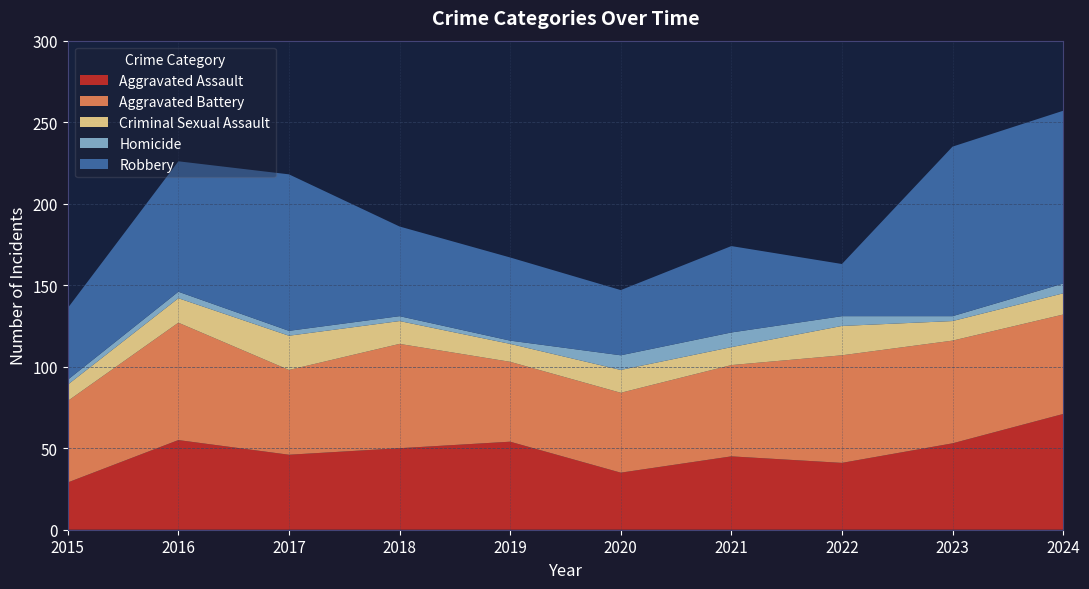

Reading left to right, what are all the values shown in this chart?

Aggravated Assault: 29	55	46	50	54	35	45	41	53	71
Aggravated Battery: 50	72	52	64	49	49	56	66	63	61
Criminal Sexual Assault: 10	15	21	14	11	14	11	18	12	13
Homicide: 3	4	3	3	2	9	9	6	3	6
Robbery: 44	80	96	55	51	40	53	32	104	106